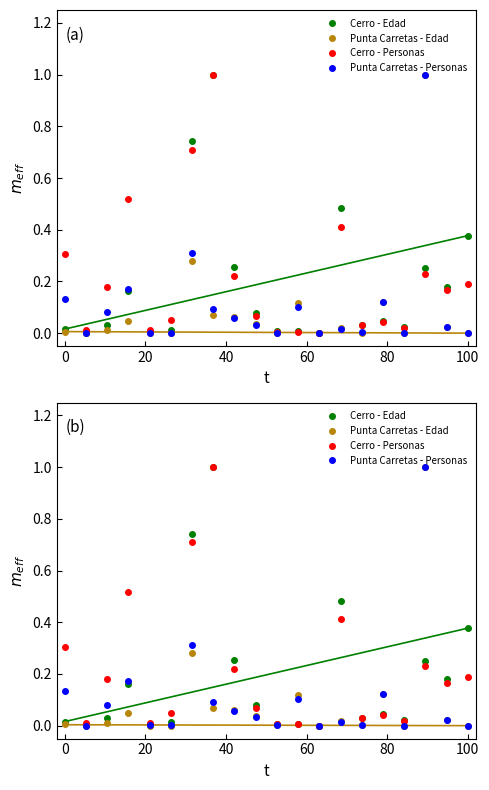

At how many categories does at least one series exceed 0?

19